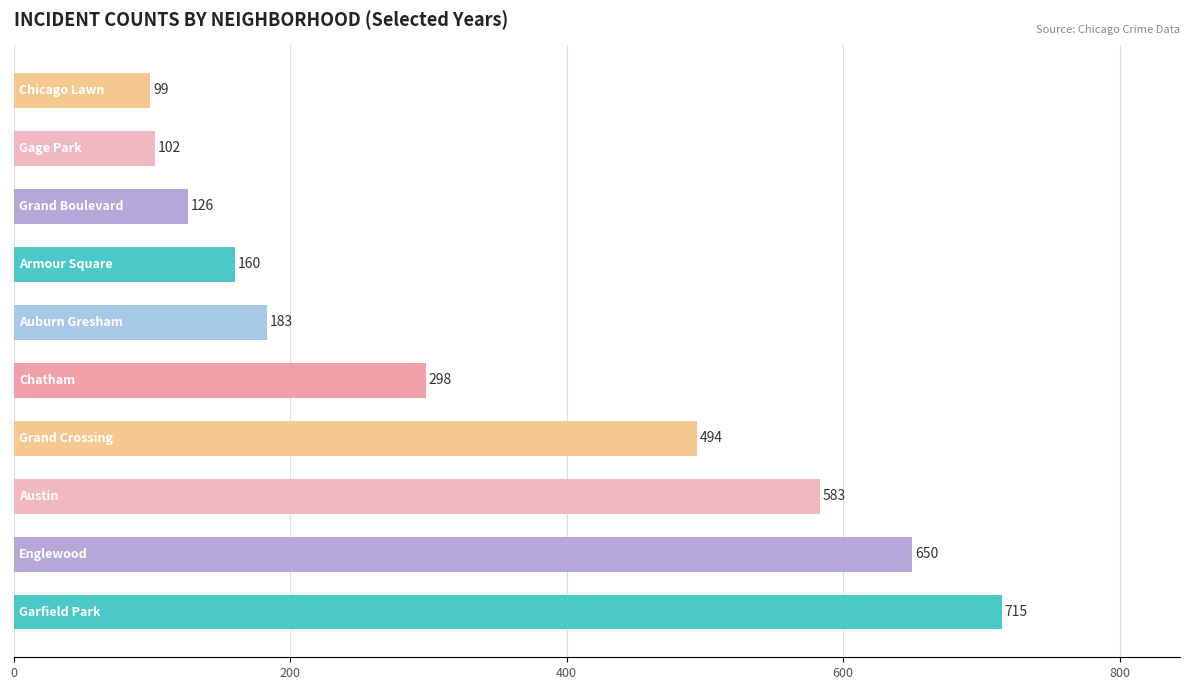

Reading top to bottom, extract all data points from this chart.

99	102	126	160	183	298	494	583	650	715